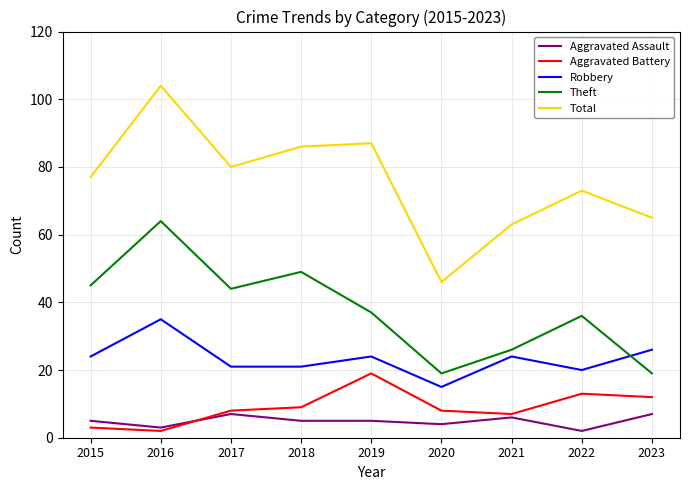

Is the value of Total at 2020 greater than the value of Aggravated Battery at 2019?

Yes